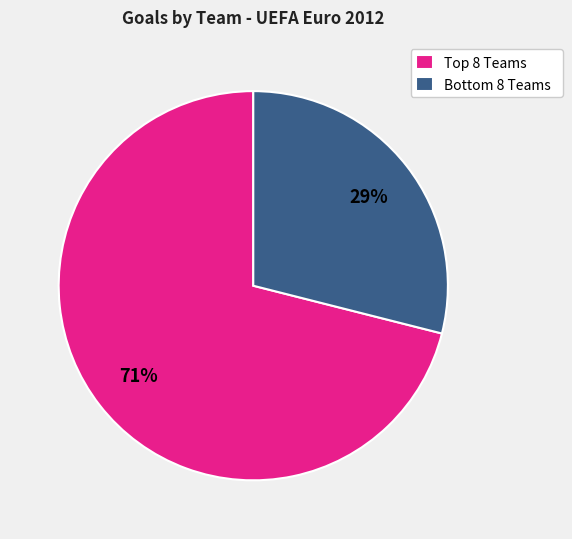

Rank the categories by value from lowest to highest.

Bottom 8 Teams, Top 8 Teams